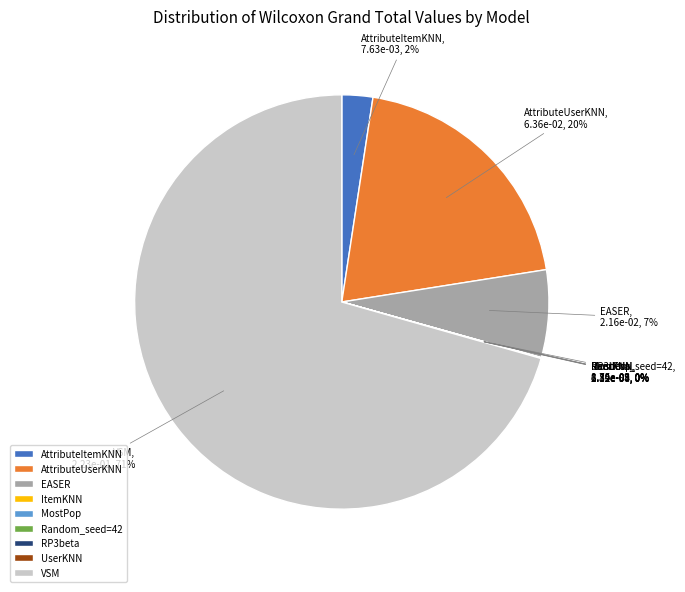

Combined, do VSM and EASER account for over 50%?

Yes